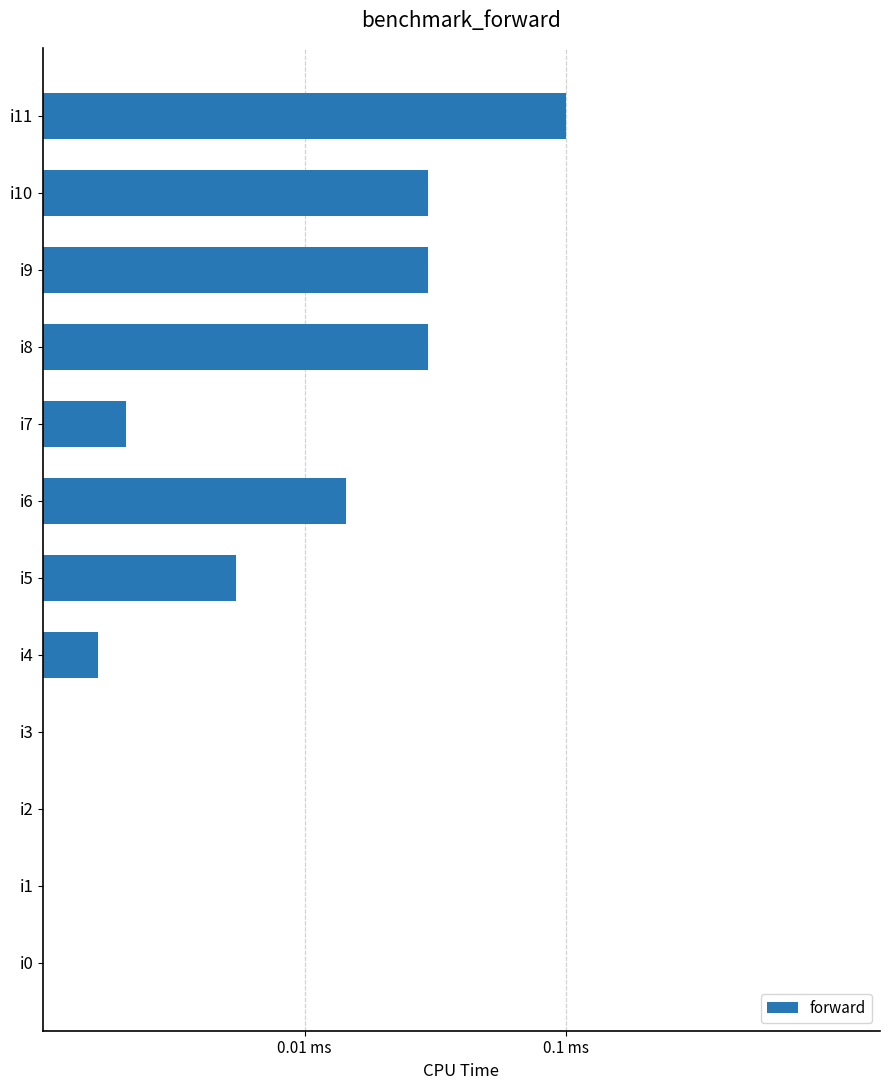

Are the bars horizontal?

Yes